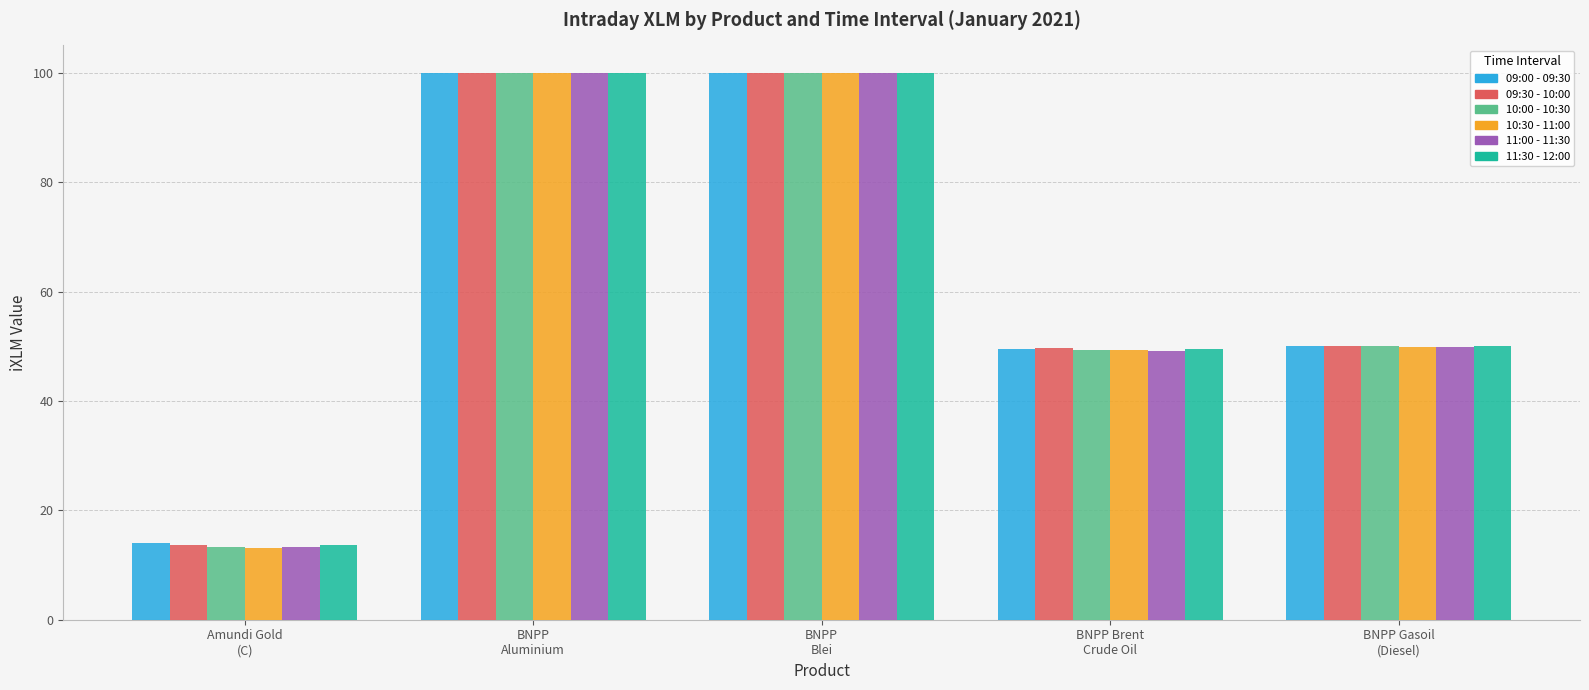

What is the sum of all 10:30 - 11:00 values?

312.5